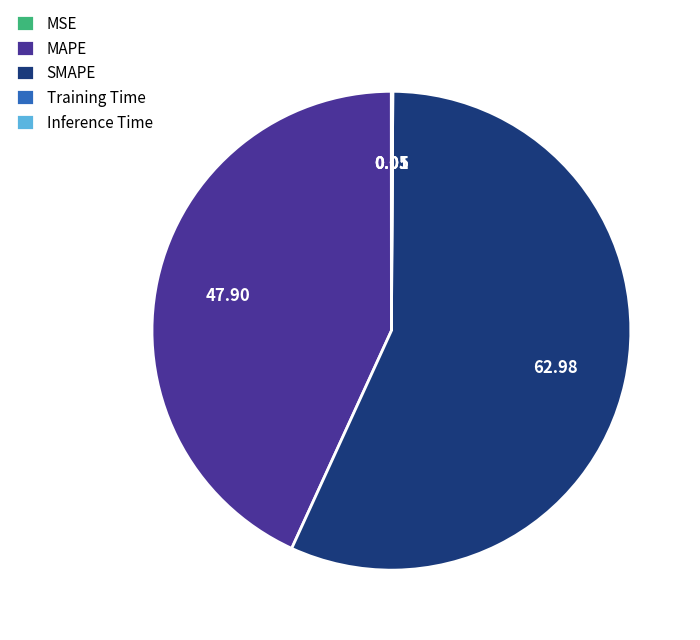

What is the majority slice?

SMAPE